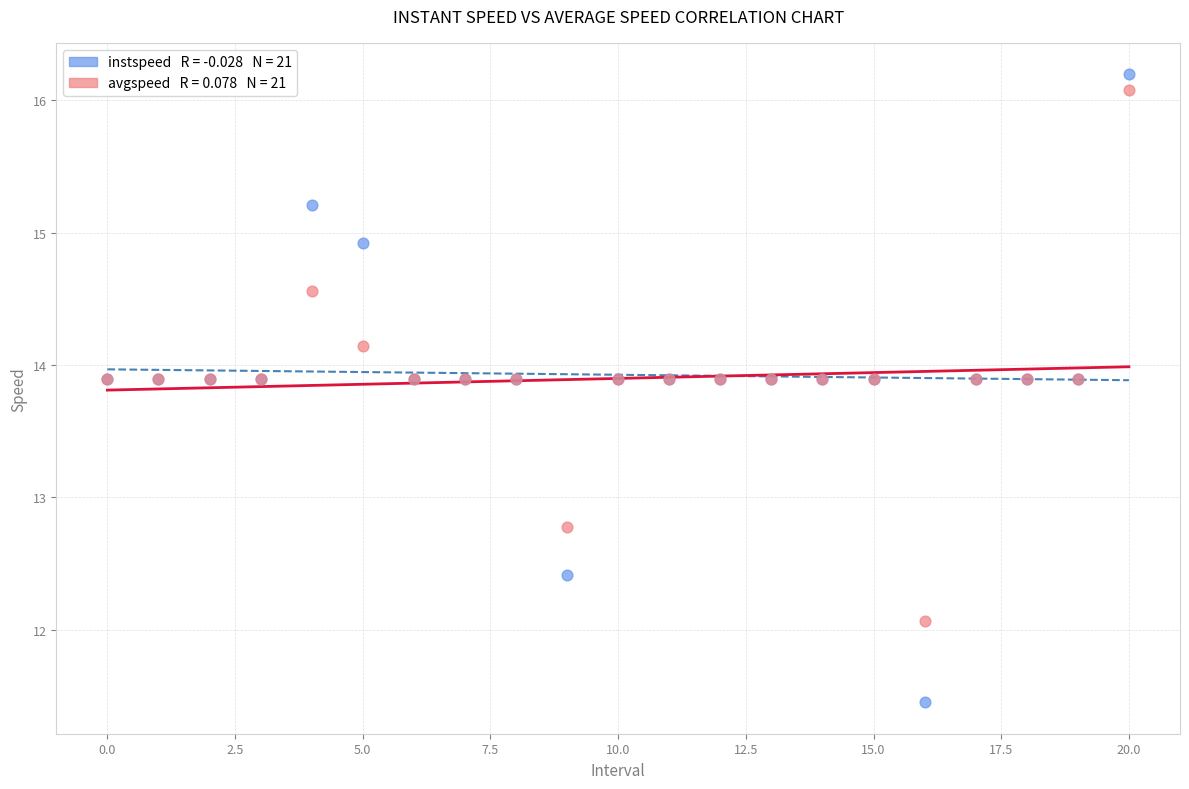

Across all series, what Y value is closest to 13?

12.8